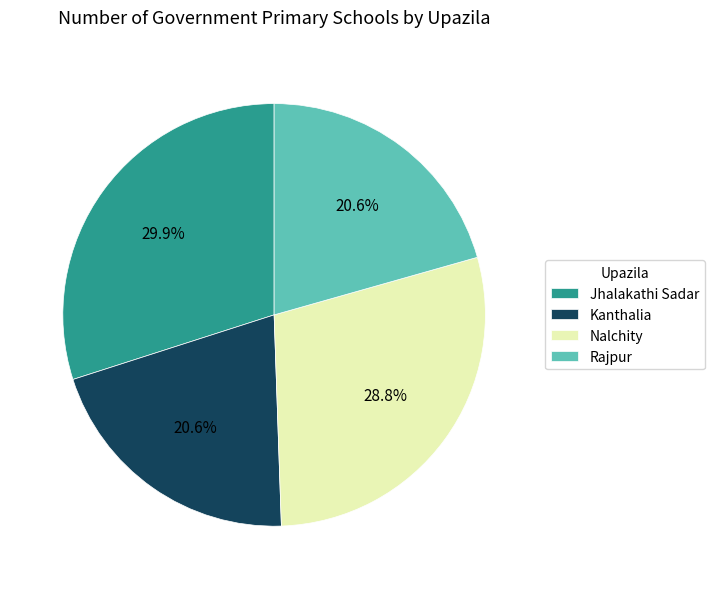

True or false: Kanthalia accounts for 21% of the total.

True